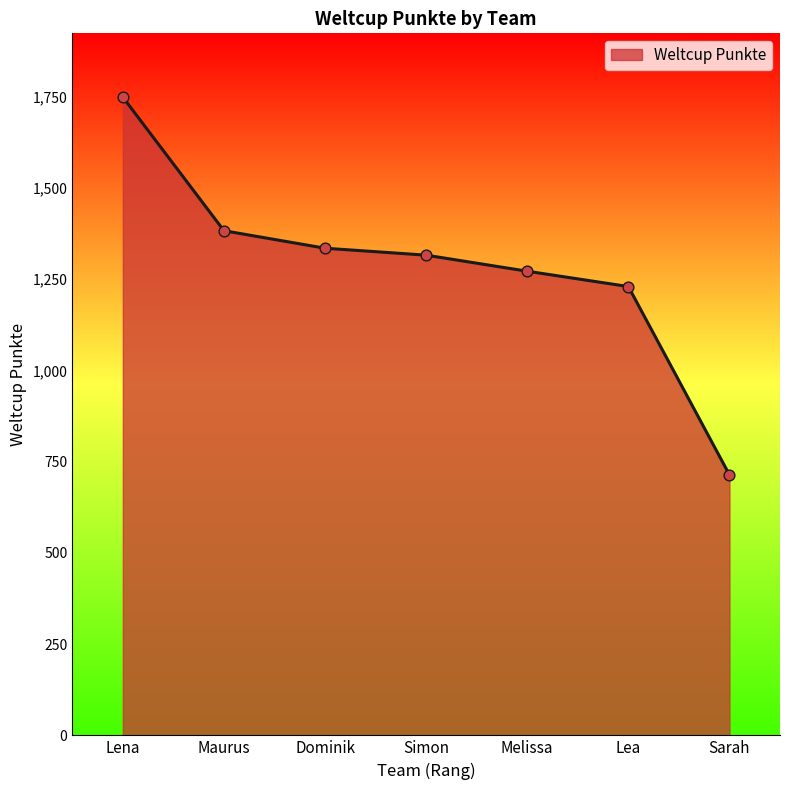

Approximately how many times larger is the value at Lea compared to Melissa?

1.0